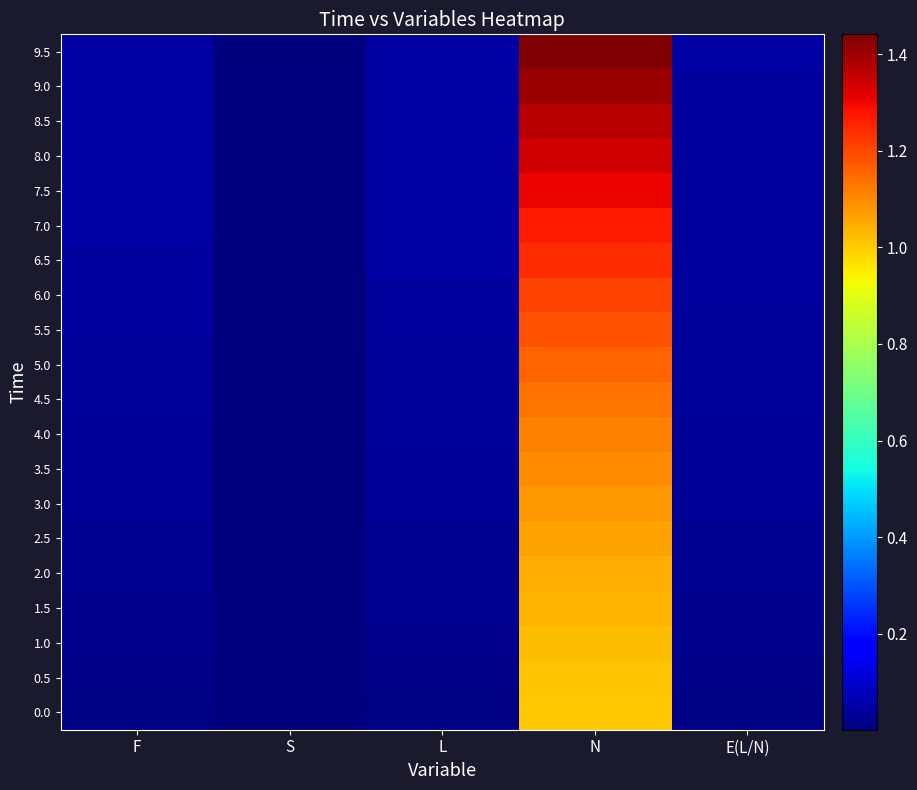

List the series in order of their peak value, lowest first.

0.0, 0.5, 1.0, 1.5, 2.0, 2.5, 3.0, 3.5, 4.0, 4.5, 5.0, 5.5, 6.0, 6.5, 7.0, 7.5, 8.0, 8.5, 9.0, 9.5